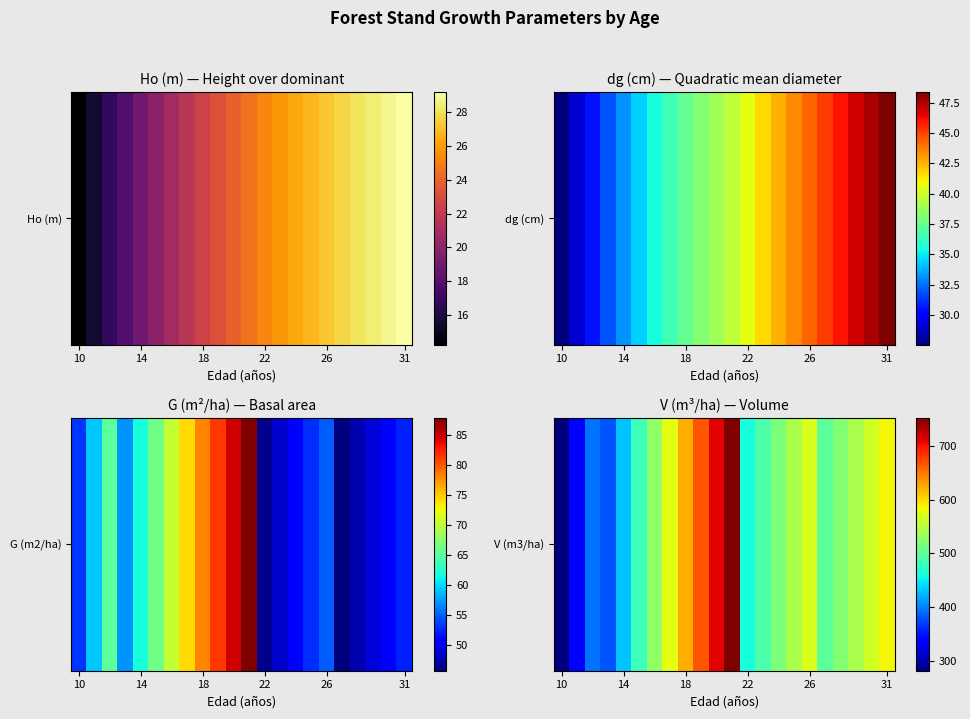

Reading left to right, extract all data points from this chart.

282.5	338.4	394.9	380.8	430.8	480.2	528.7	576.0	621.9	666.4	709.5	751.0	461.1	489.5	517.1	544.0	570.1	499.9	522.2	543.8	564.7	585.1